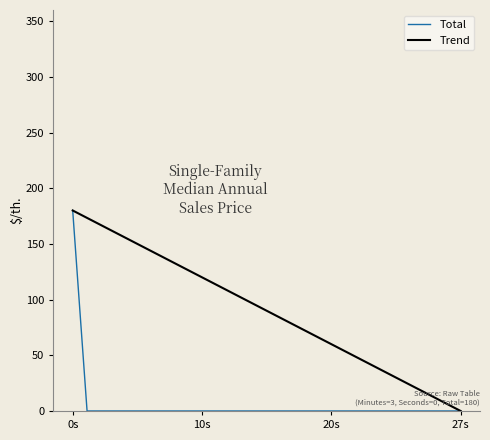

True or false: the data shows 298 at 0s.

False